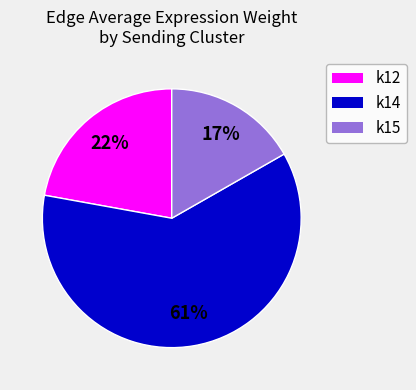

How many slices are in this pie chart?

3